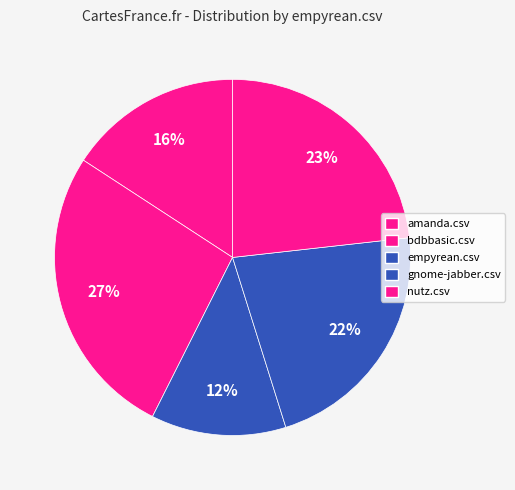

How many slices are in this pie chart?

5